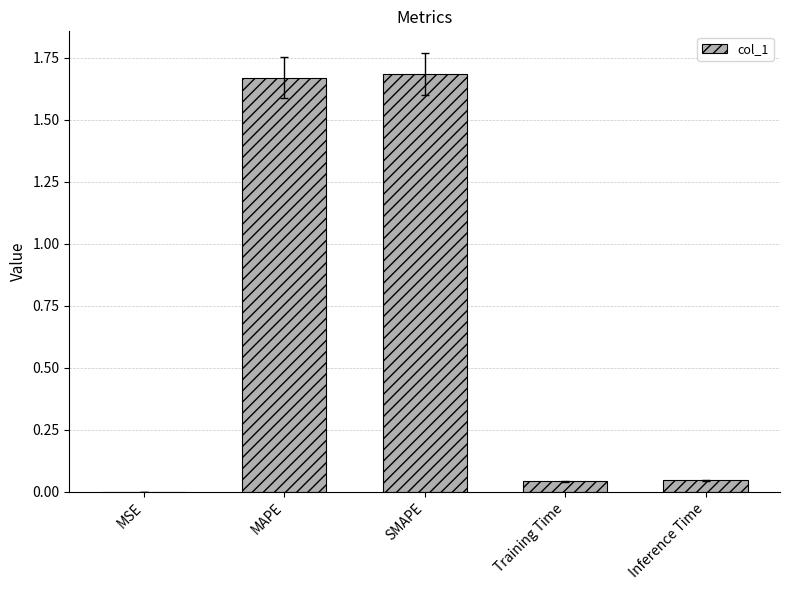

What is the average value?

0.7